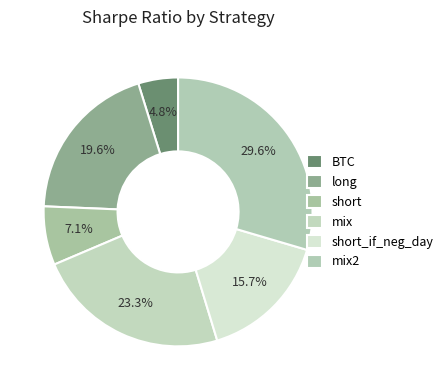

How many slices are in this pie chart?

6